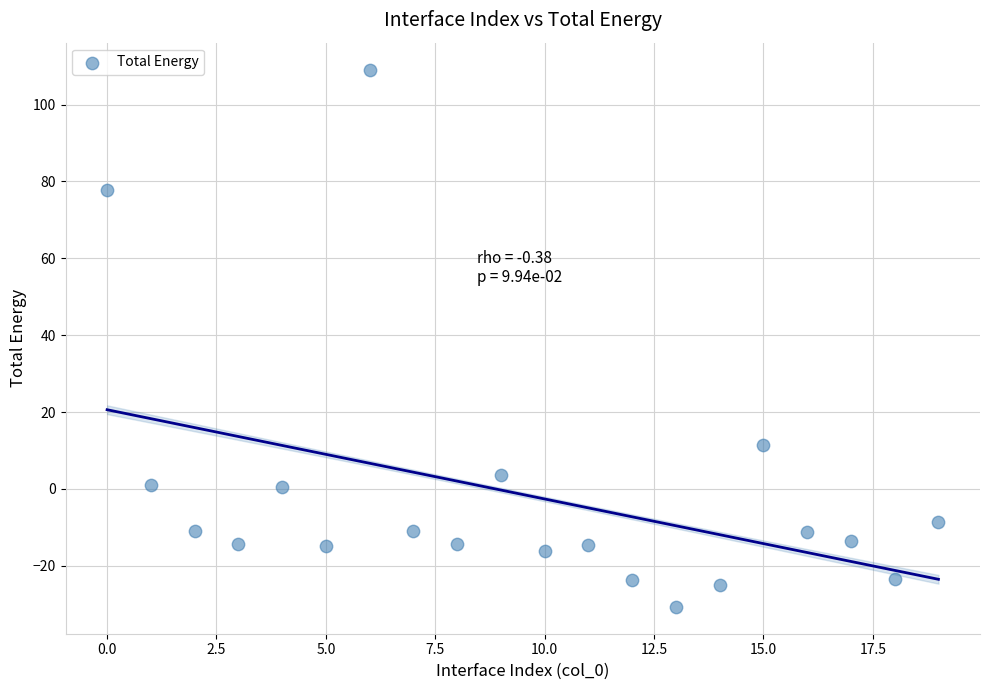

What Y value in the scatter plot is closest to 39?

11.4